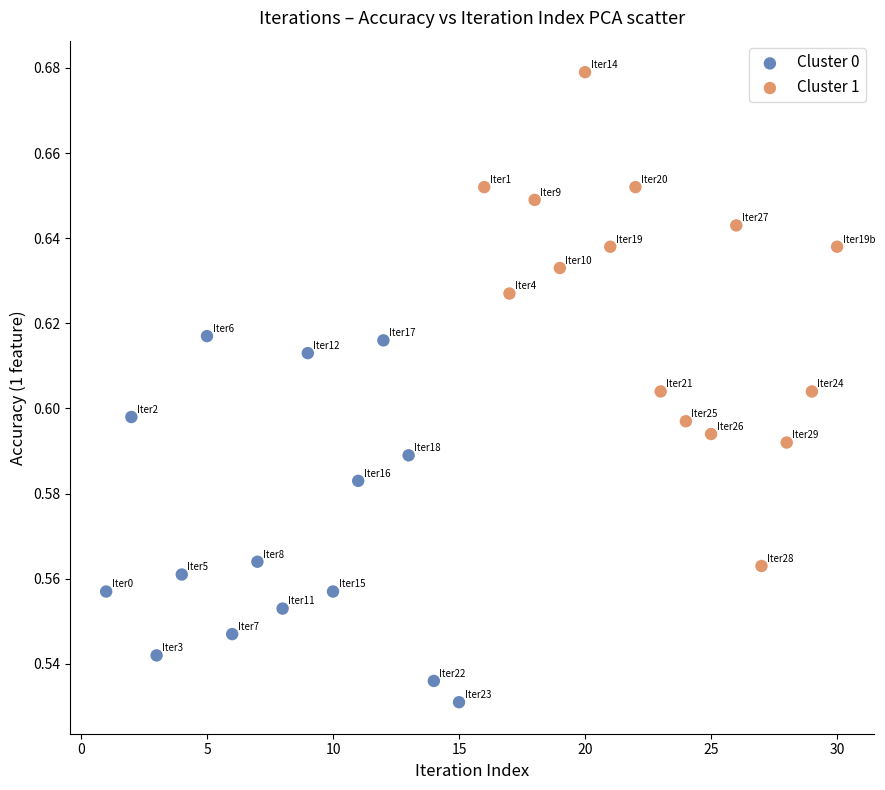

Which series contains the lowest Y value?

Cluster 0